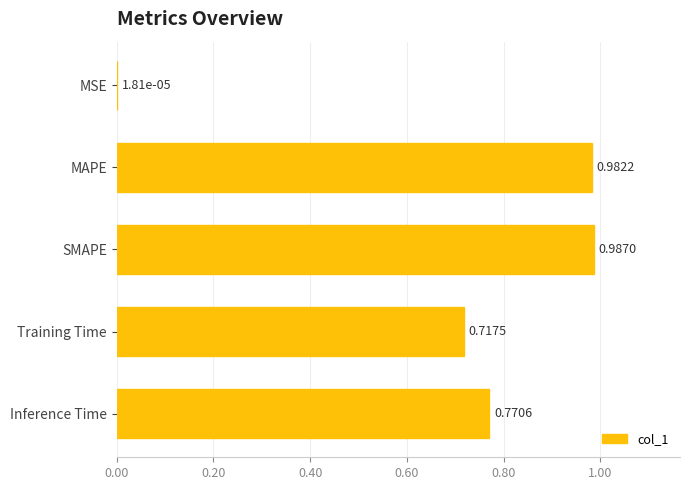

At which category does the chart reach its peak across all series?

SMAPE